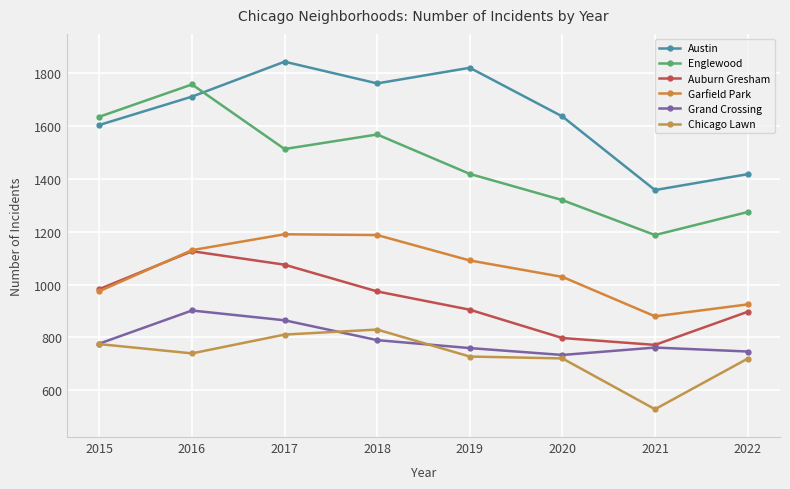

True or false: Austin has a value of 1417 at 2022.

True